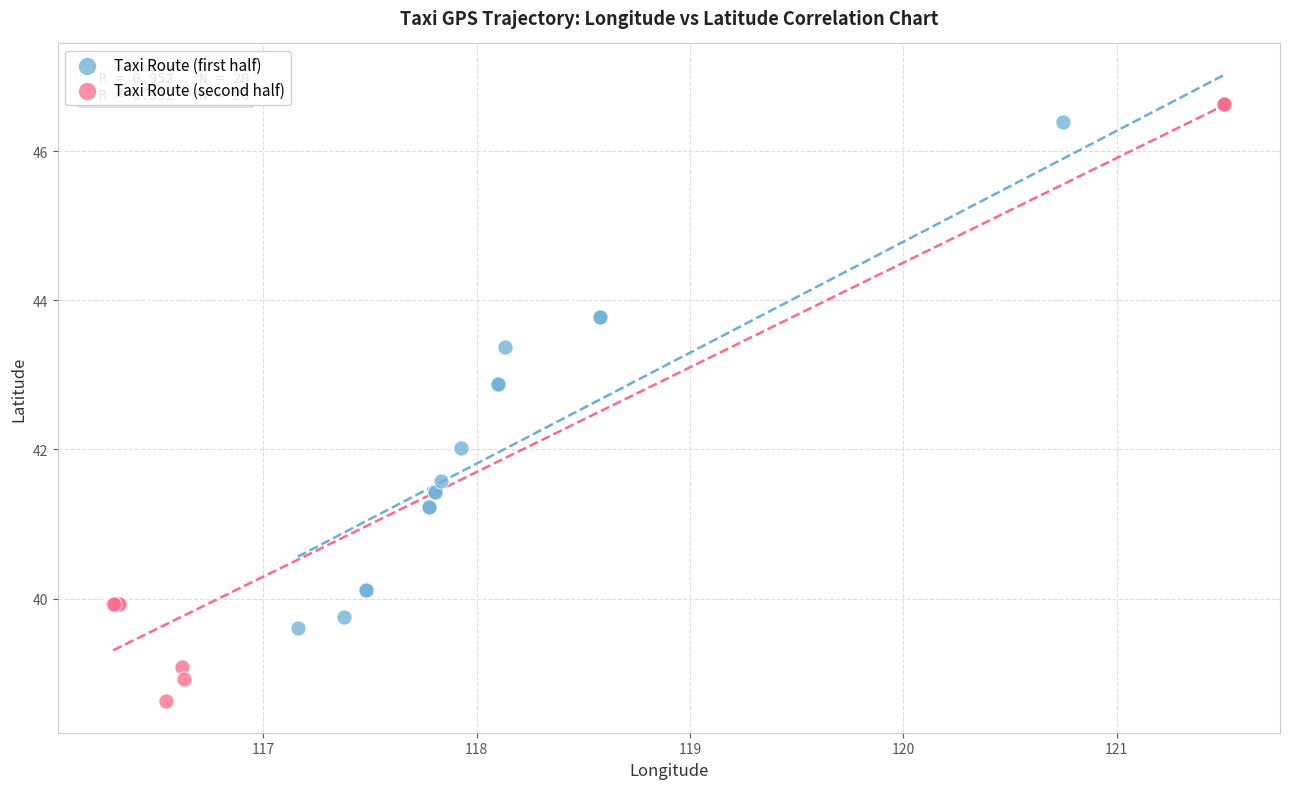

Which series contains the lowest Y value?

Taxi Route (second half)